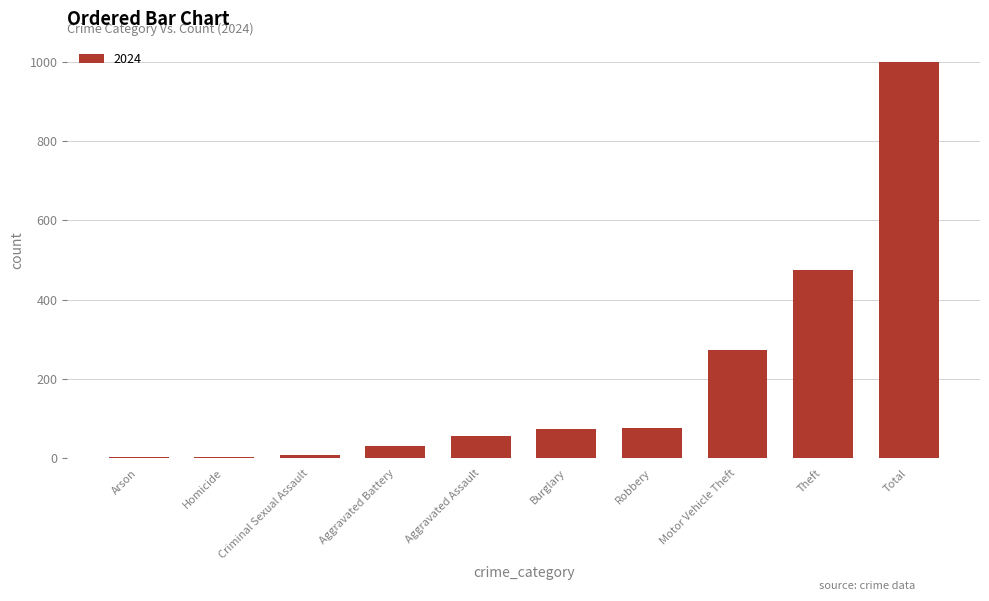

The value at Burglary is 73. True or false?

True